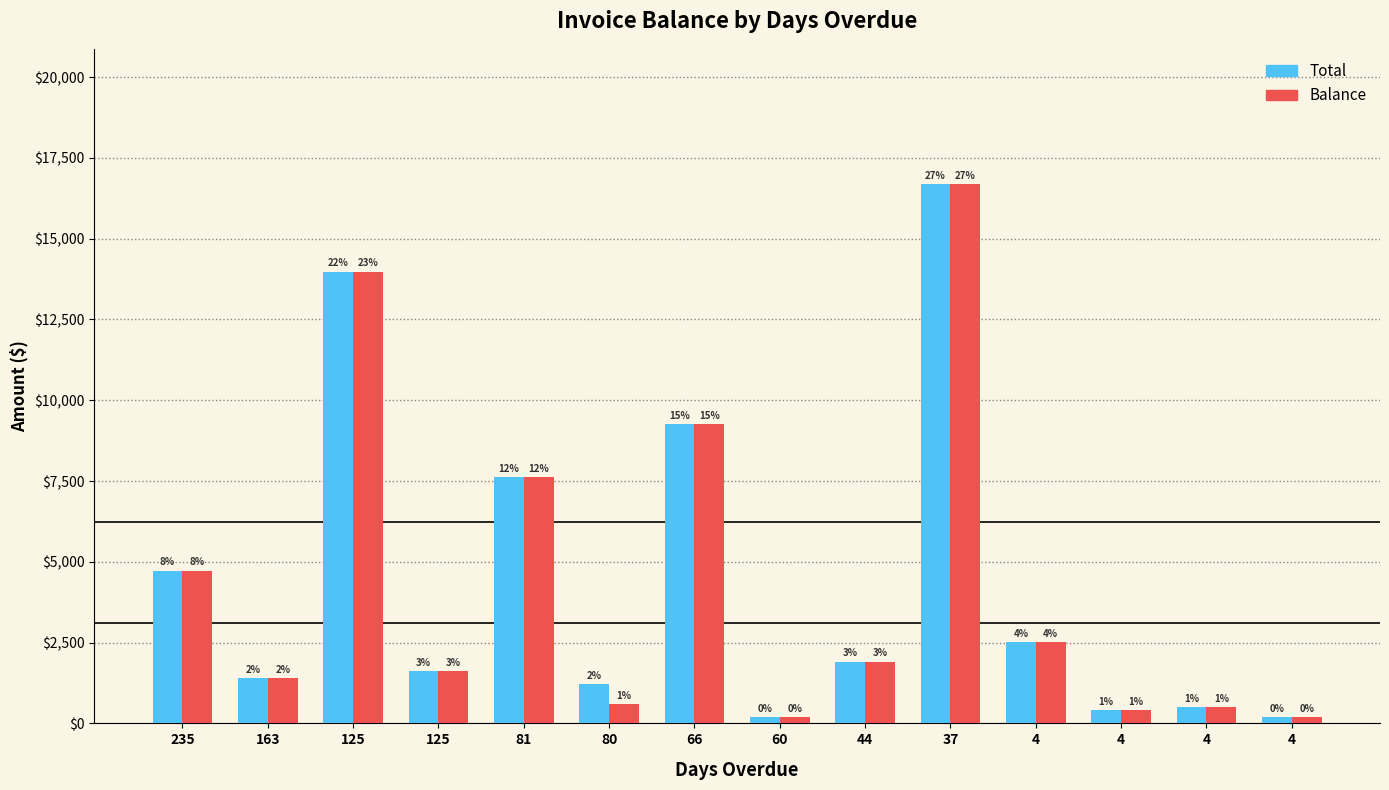

Which series has the largest range (max minus min)?

Total